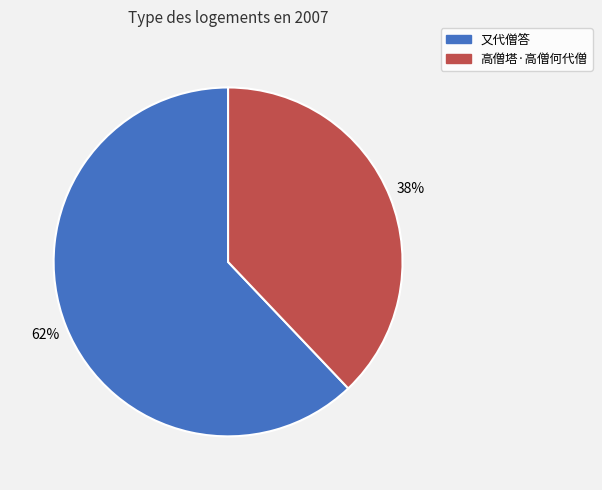

Which slice is the largest?

又代僧答